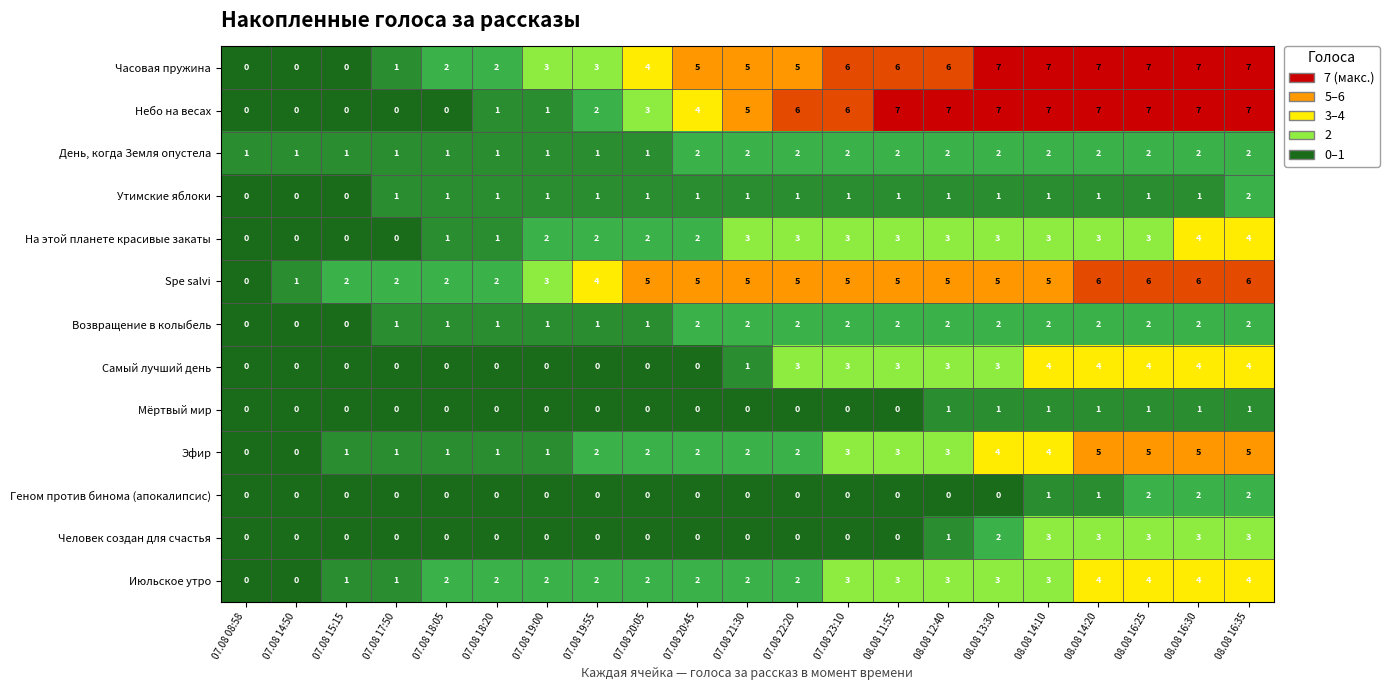

At how many categories does at least one series exceed 0?

21